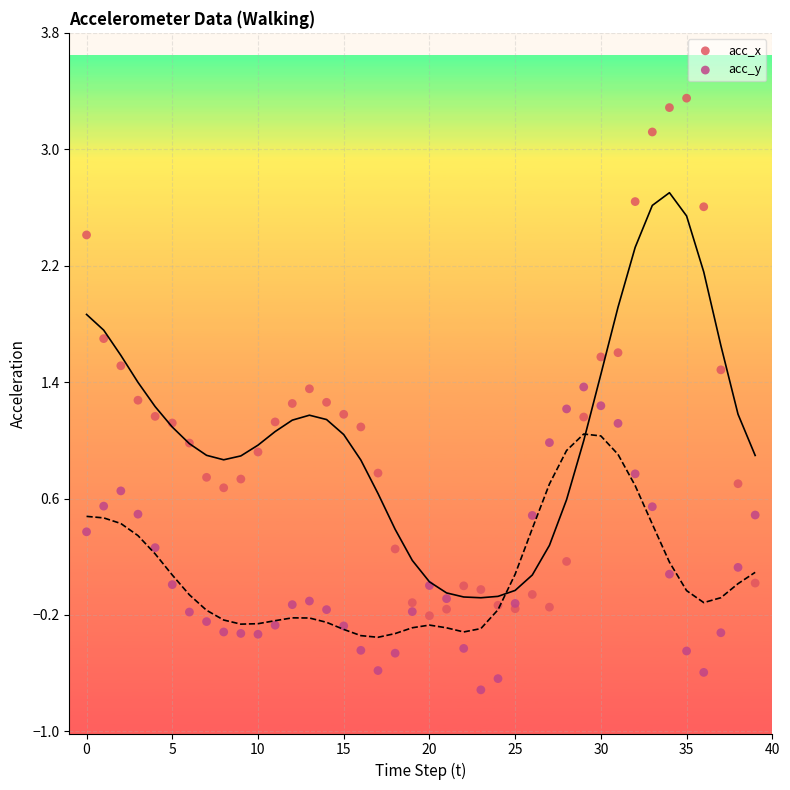

Which series reaches the minimum Y coordinate?

acc_y